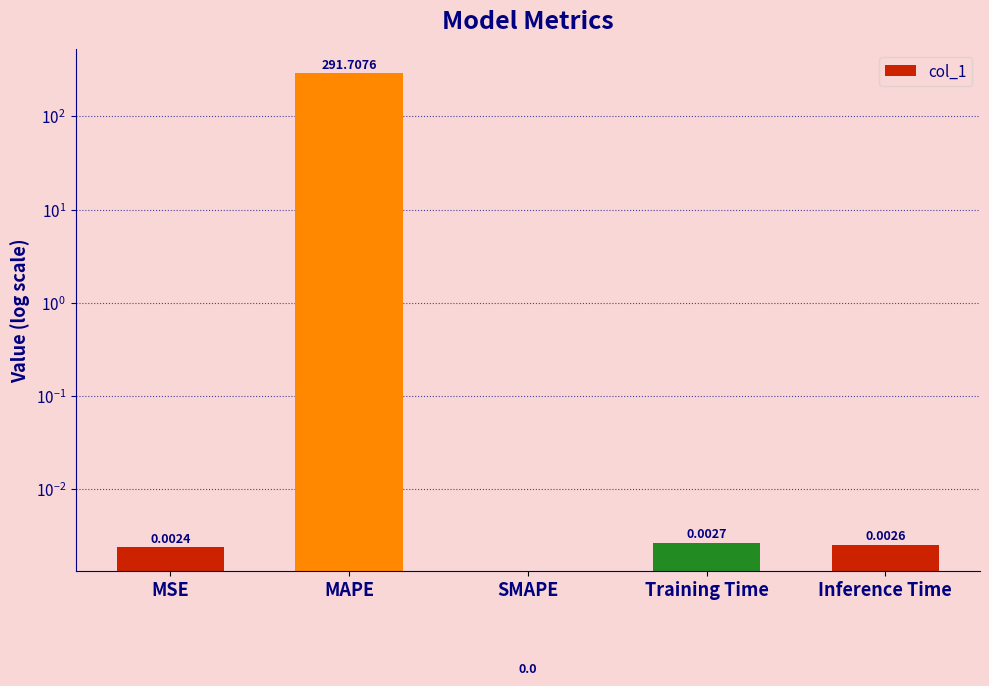

At which label is the value closest to 145?

Training Time